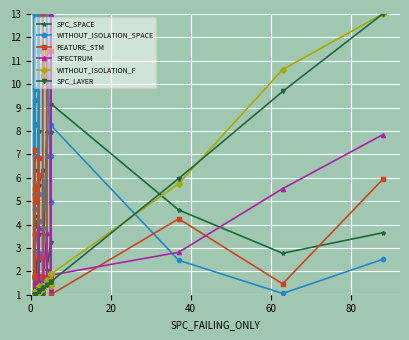

What is the sum of all WITHOUT_ISOLATION_F values?

74.1